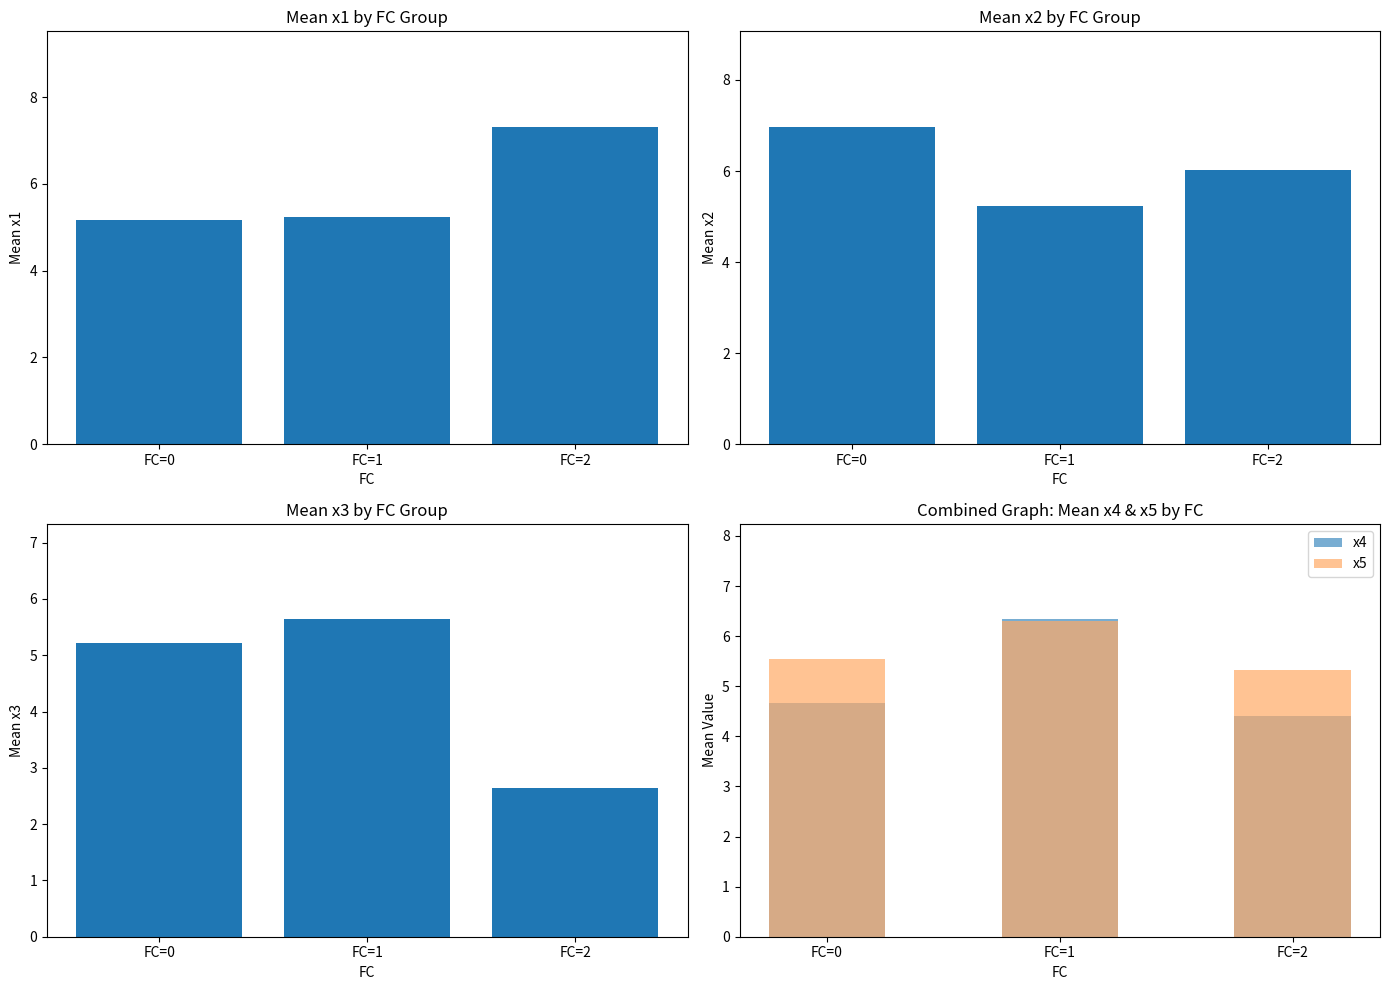

Reading left to right, what are all the values shown in this chart?

x1: 5.2	5.2	7.3
x2: 7.0	5.2	6.0
x3: 5.2	5.6	2.6
x4: 4.7	6.3	4.4
x5: 5.5	6.3	5.3